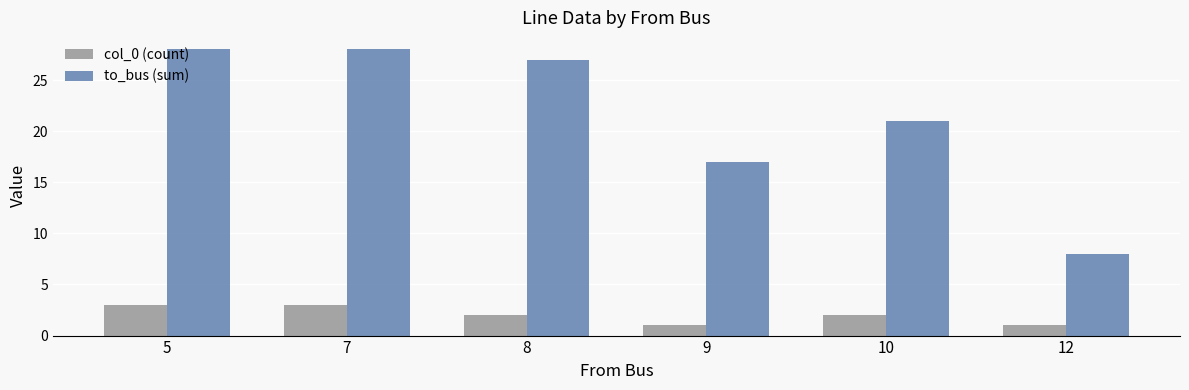

What is the greatest value displayed?

28